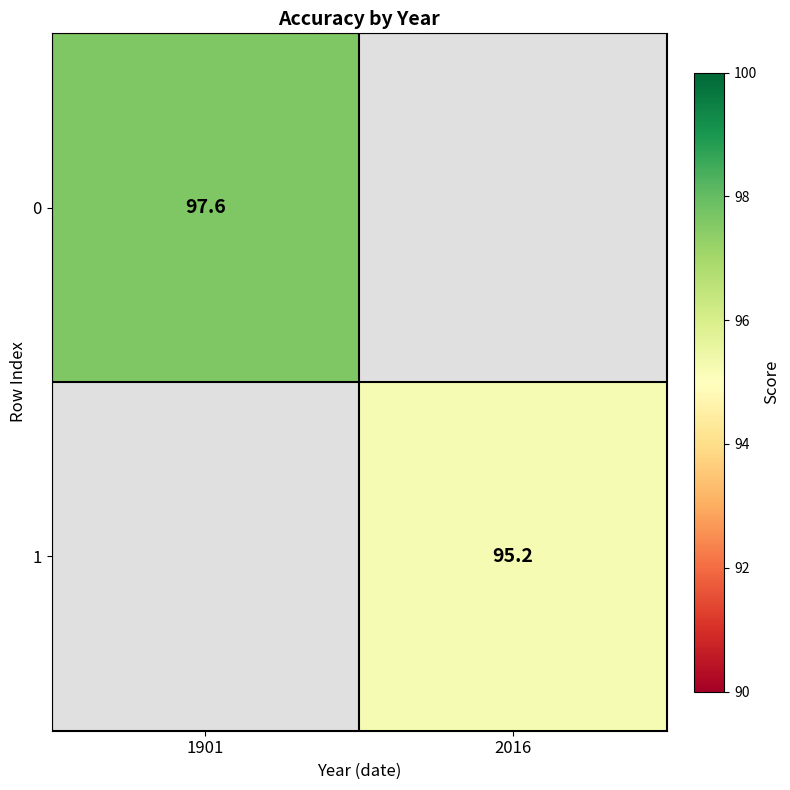

Is the value of 0 at 1901 greater than the value of 1 at 2016?

Yes